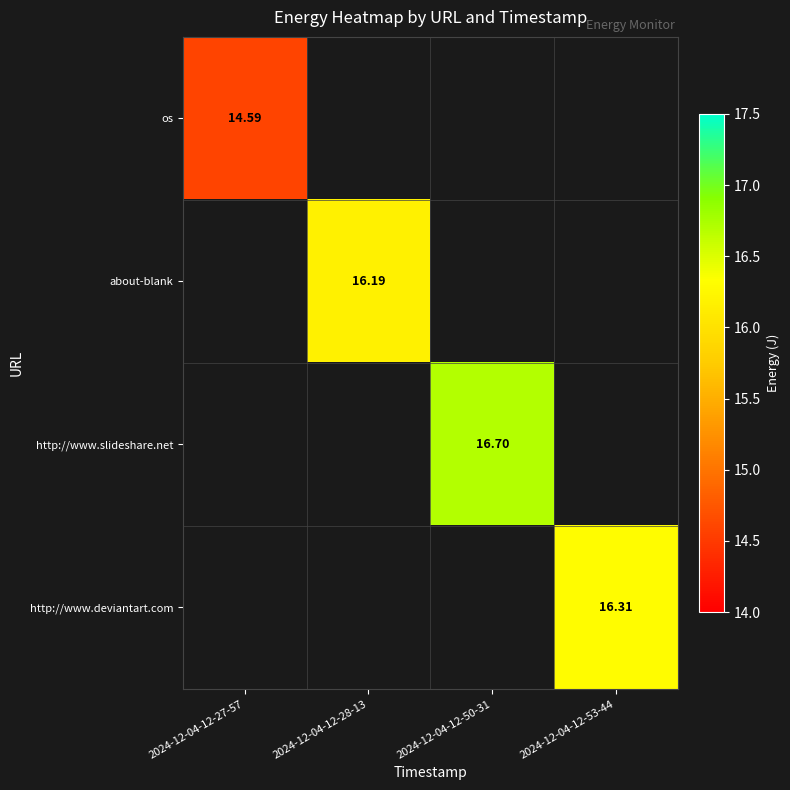

At which category does the chart reach its peak across all series?

2024-12-04-12-50-31